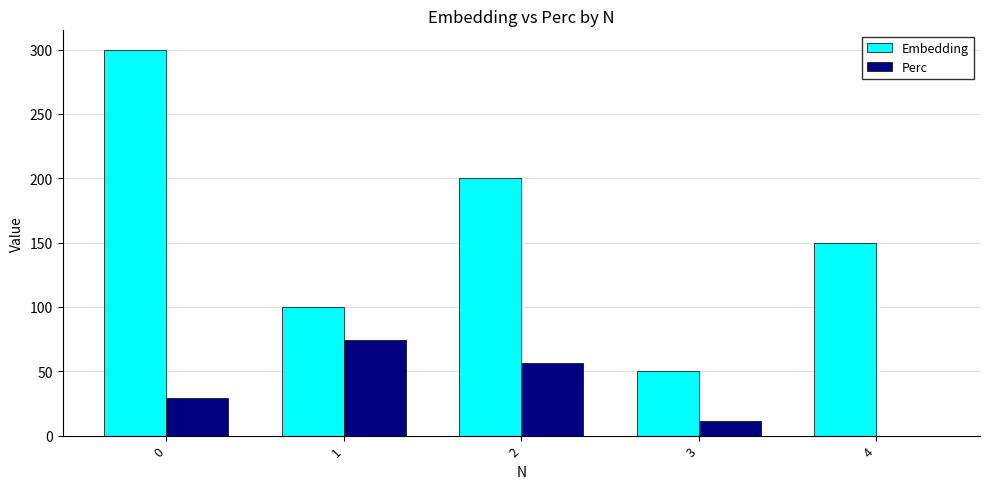

Reading right to left, transcribe all the data shown in this chart.

Embedding: 150.0	50.0	200.0	100.0	300.0
Perc: 0.0	11.6	56.5	73.9	29.0